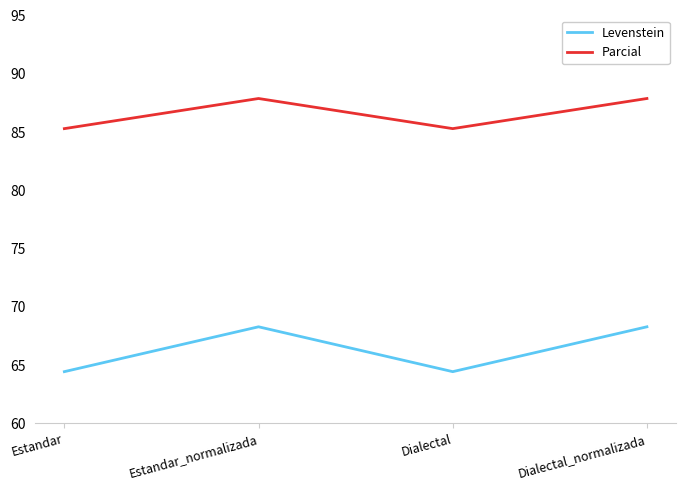

True or false: Levenstein and Parcial cross at least once.

False